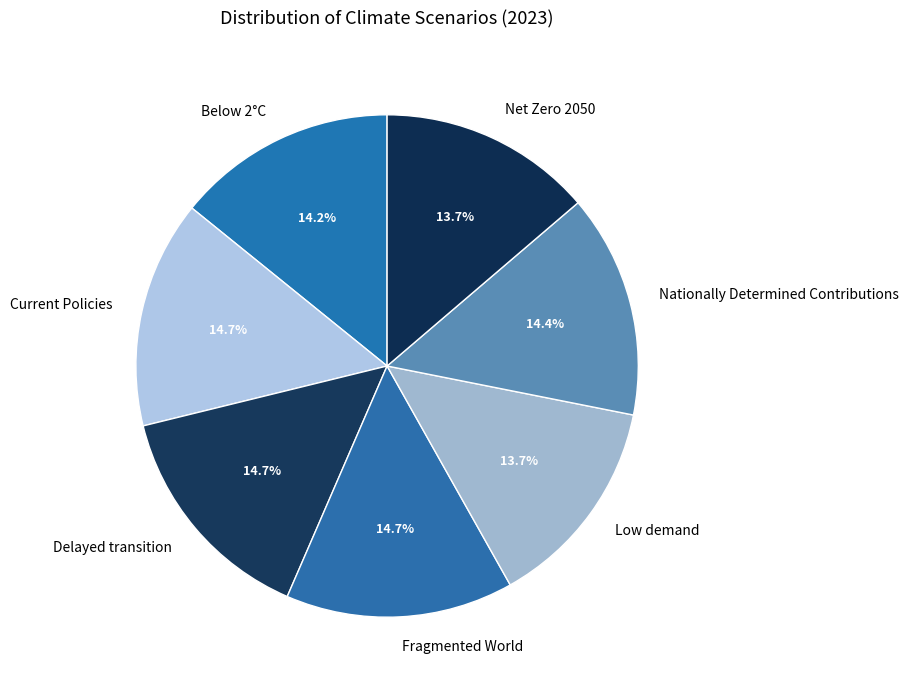

Does Current Policies account for over 50% of the chart?

No